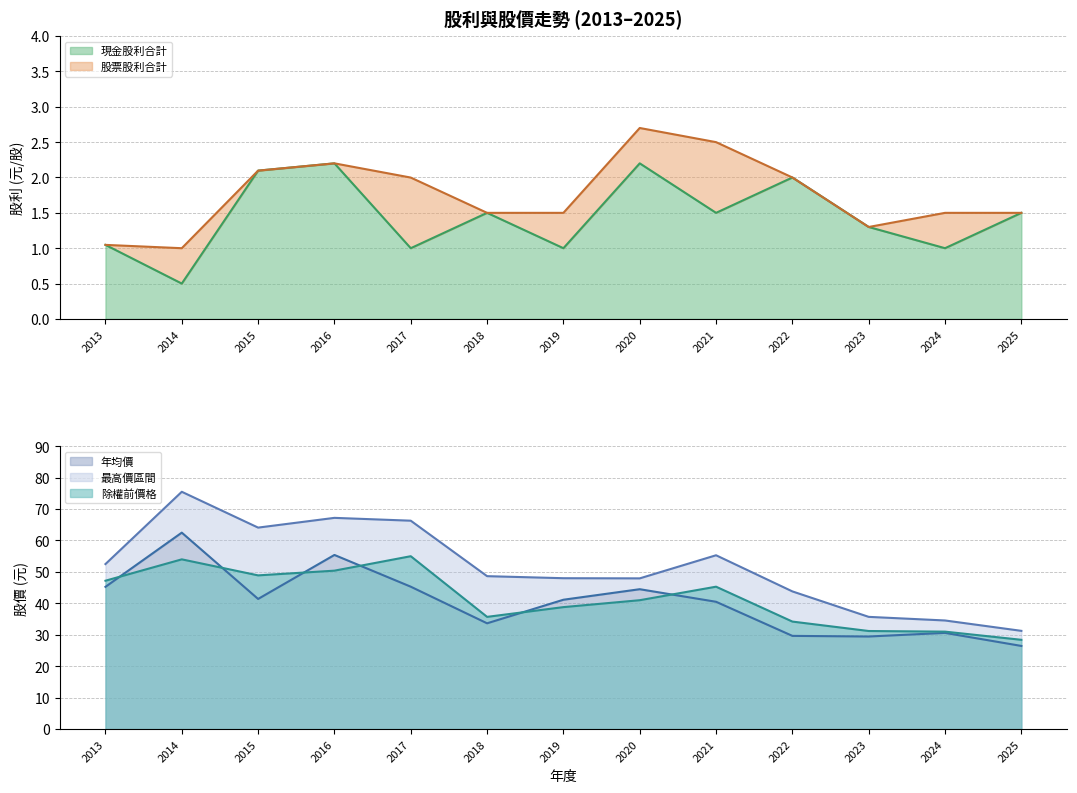

The 股利合計 series shows 1.0 at 2014. True or false?

True